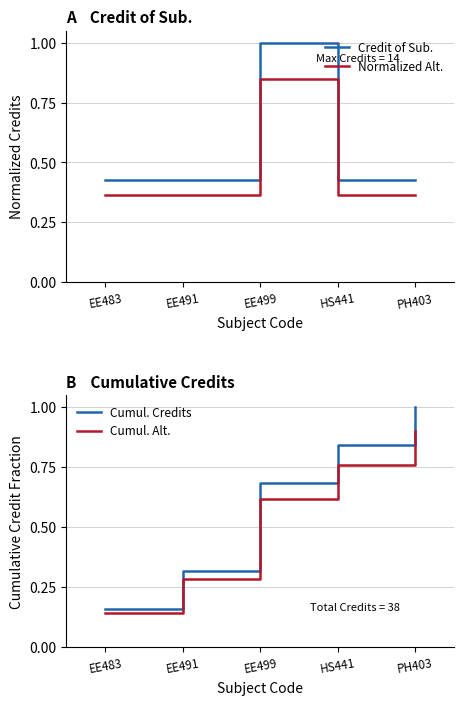

What is the minimum value shown in the chart?

0.1